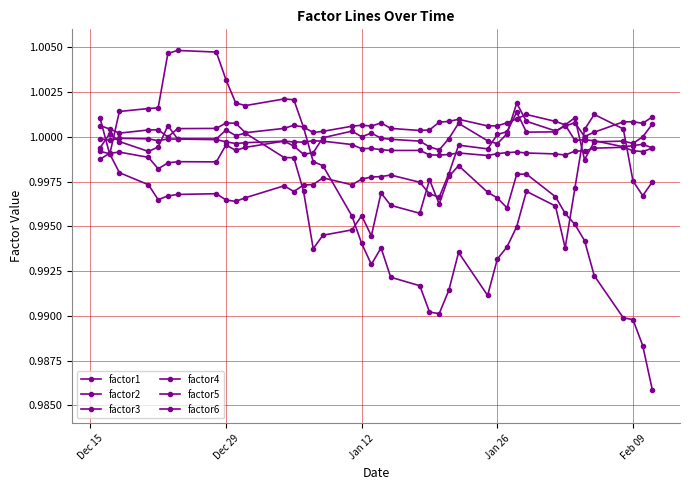

Does the chart have visible grid lines?

Yes